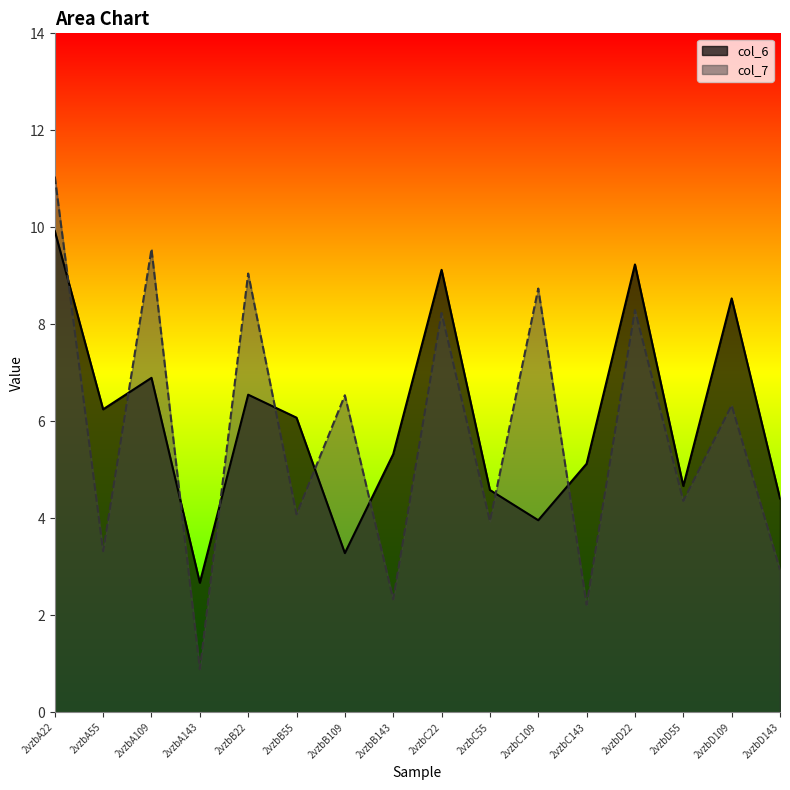

At which category is the sum across all series the highest?

2vzbA22